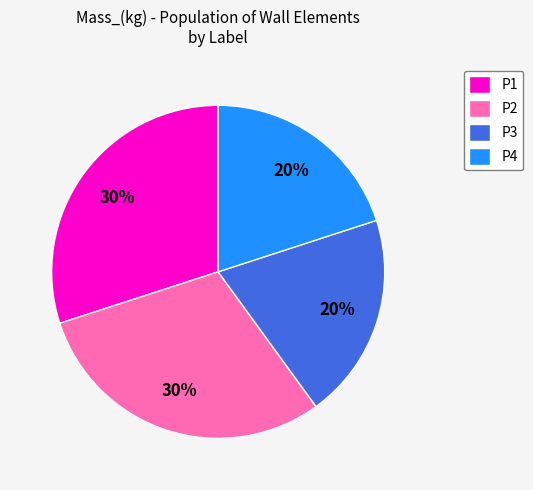

Between P3 and P1, which is larger?

P1